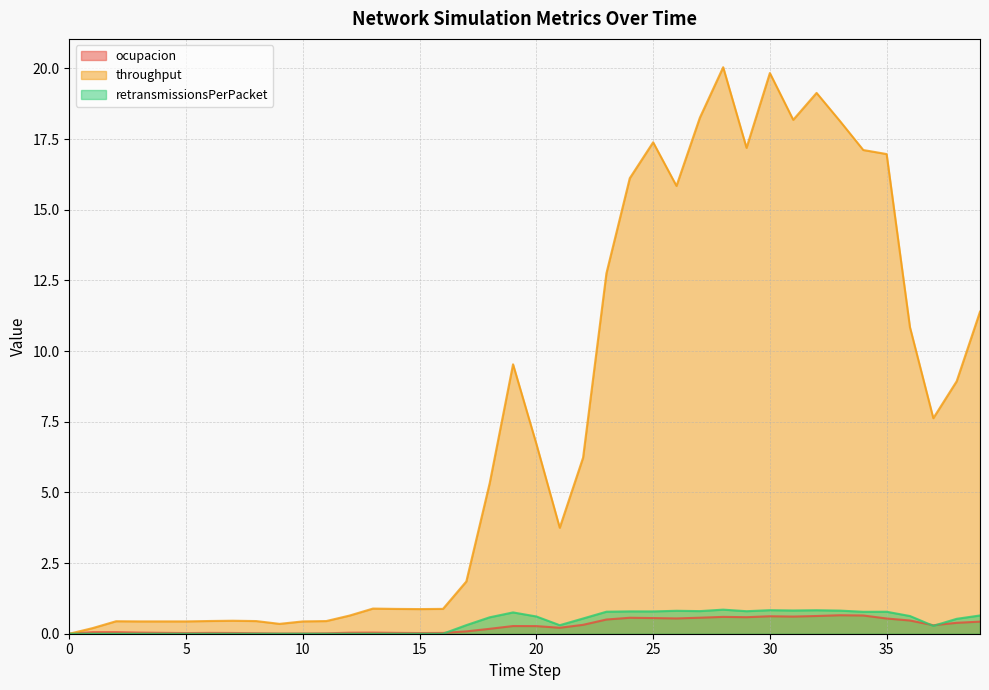

The value of ocupacion at 38 is 0.2. True or false?

False